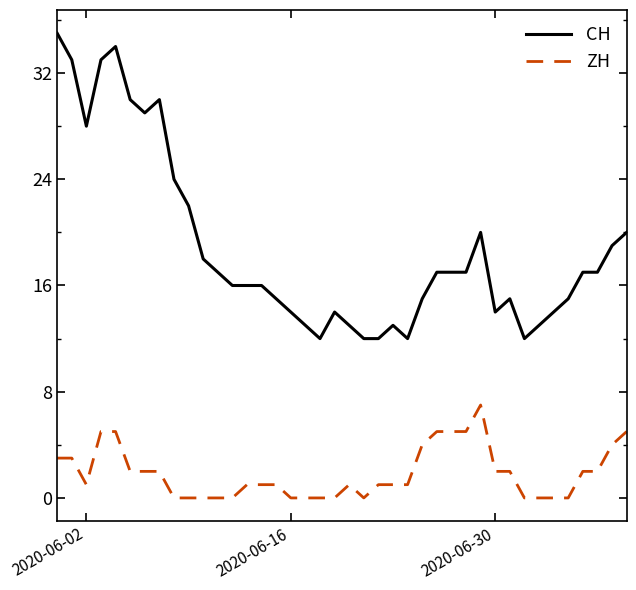

List the series in order of their peak value, highest first.

CH, ZH